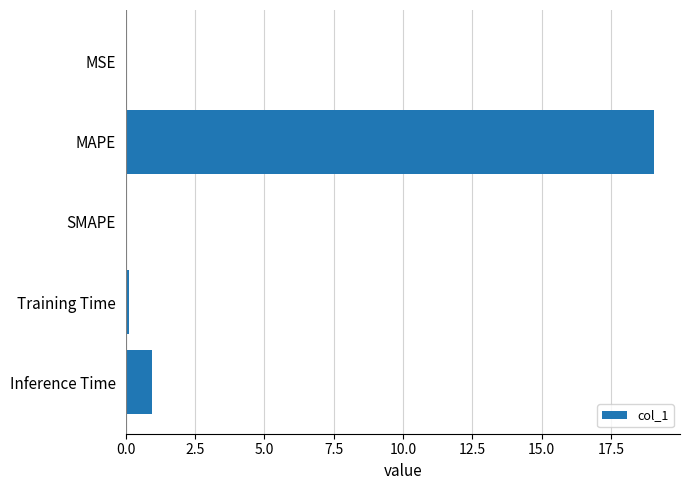

What is the change in value from MAPE to SMAPE?

-19.0